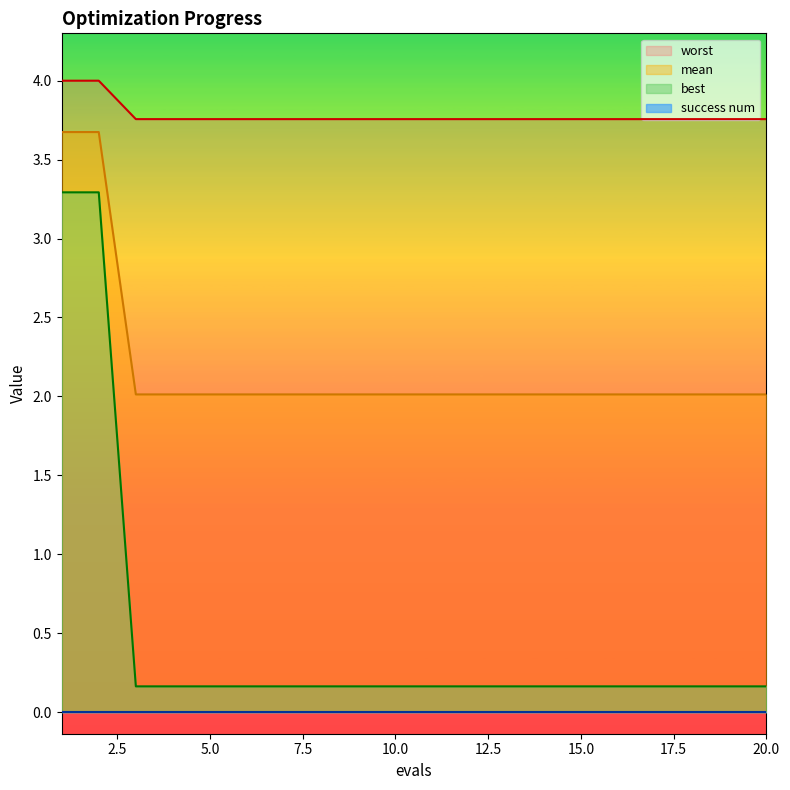

True or false: best and worst intersect in this chart.

False